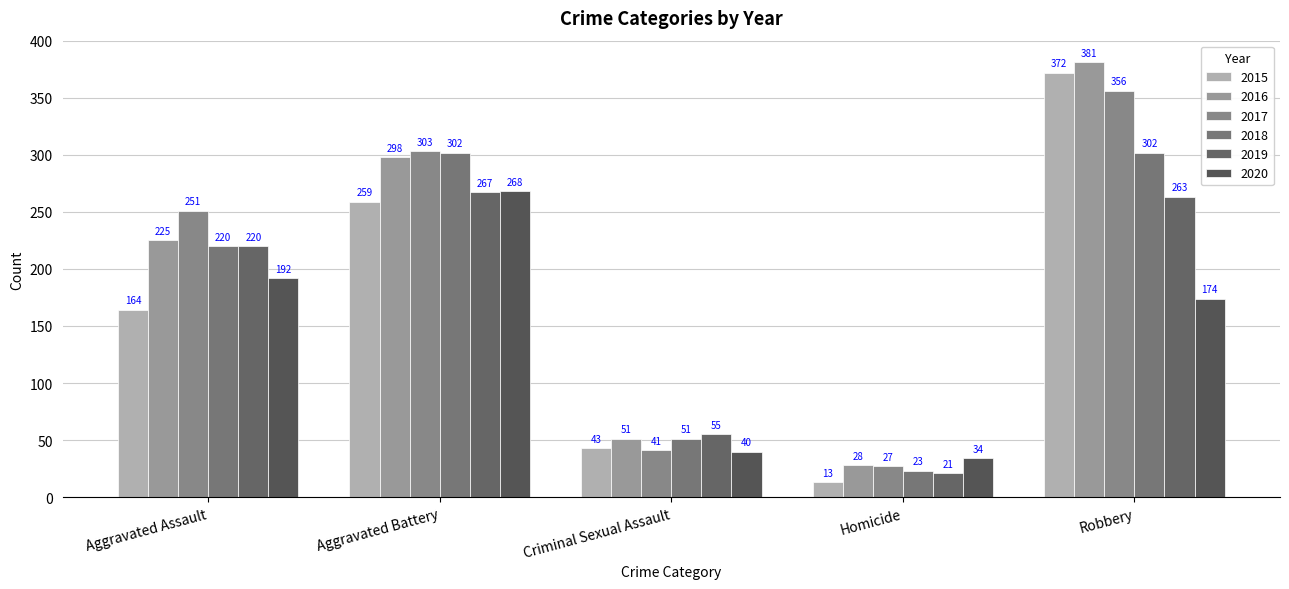

What is the total value across all series at Aggravated Battery?

1697